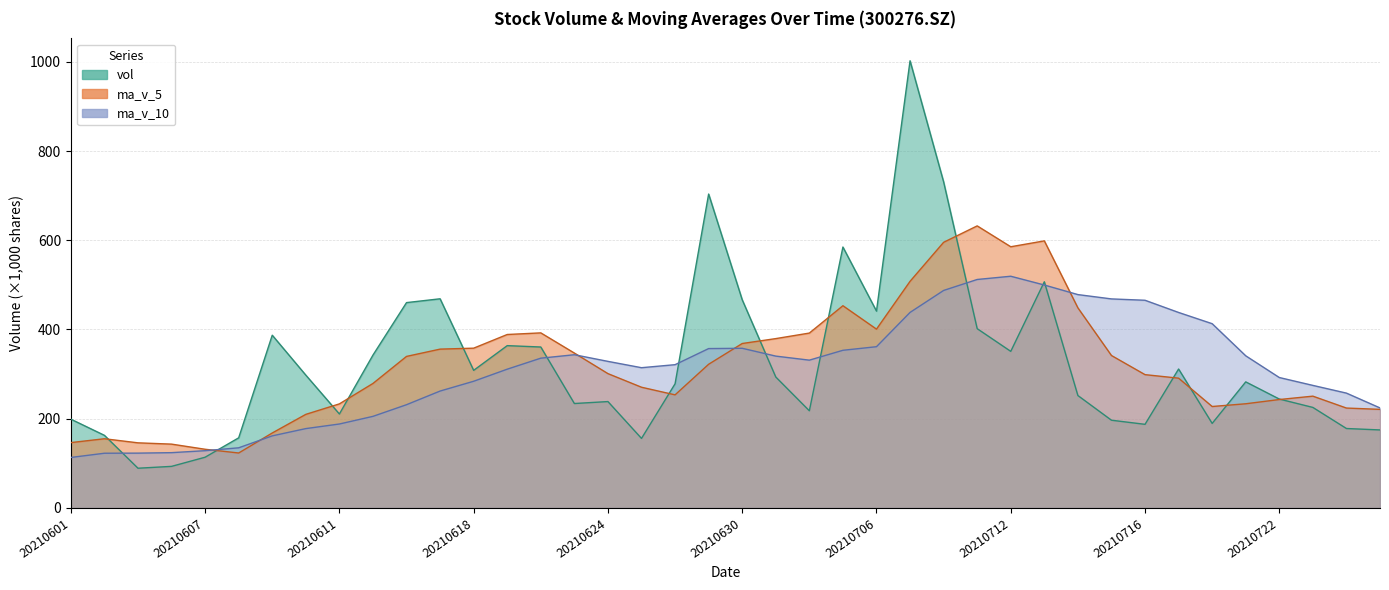

What is the lowest value of the ma_v_5 series?

123.2